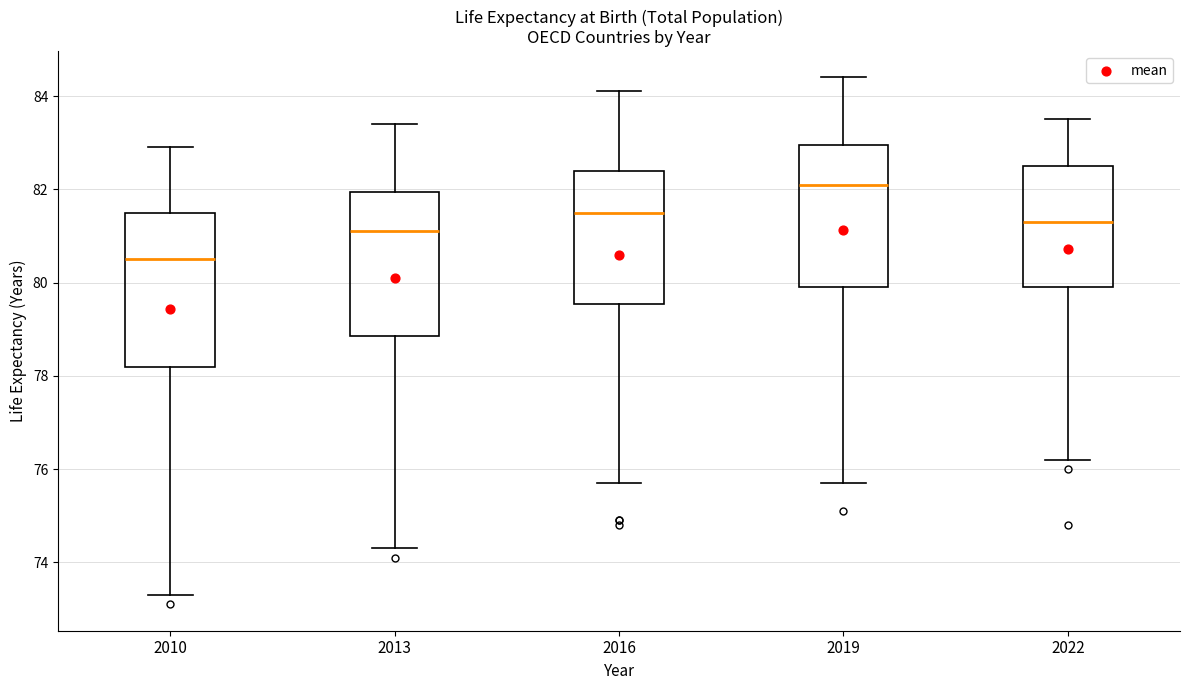

Where does the lower whisker of the box at x = 2016 end on the y-axis? The values are not printed on the chart, so give them approximately, as read against the axis.

75.8